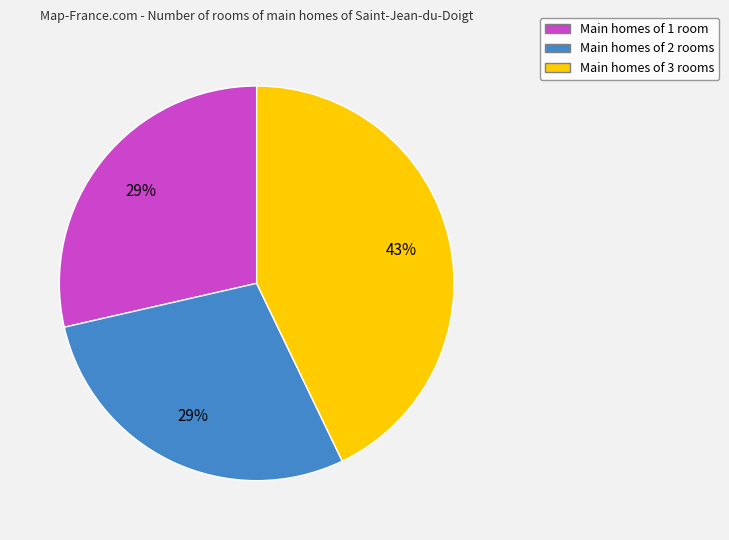

Does any single category account for the majority?

No